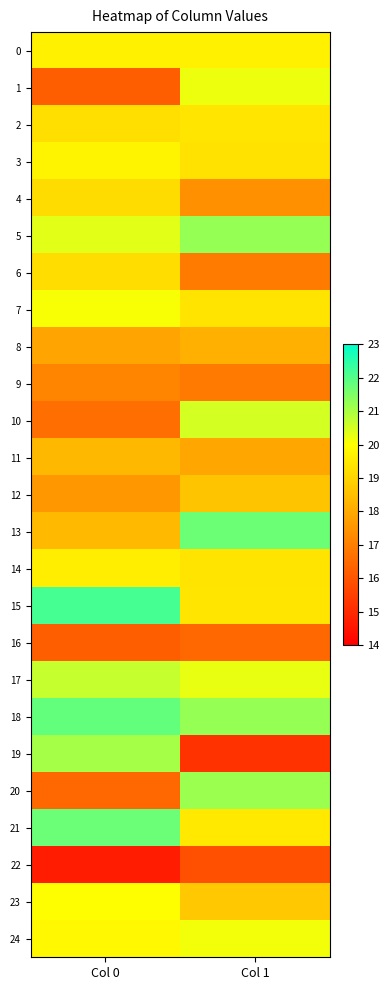

Rank the series by their maximum value, from lowest to highest.

22, 16, 9, 8, 11, 12, 4, 6, 2, 14, 0, 3, 23, 7, 24, 1, 10, 17, 19, 20, 5, 13, 21, 18, 15